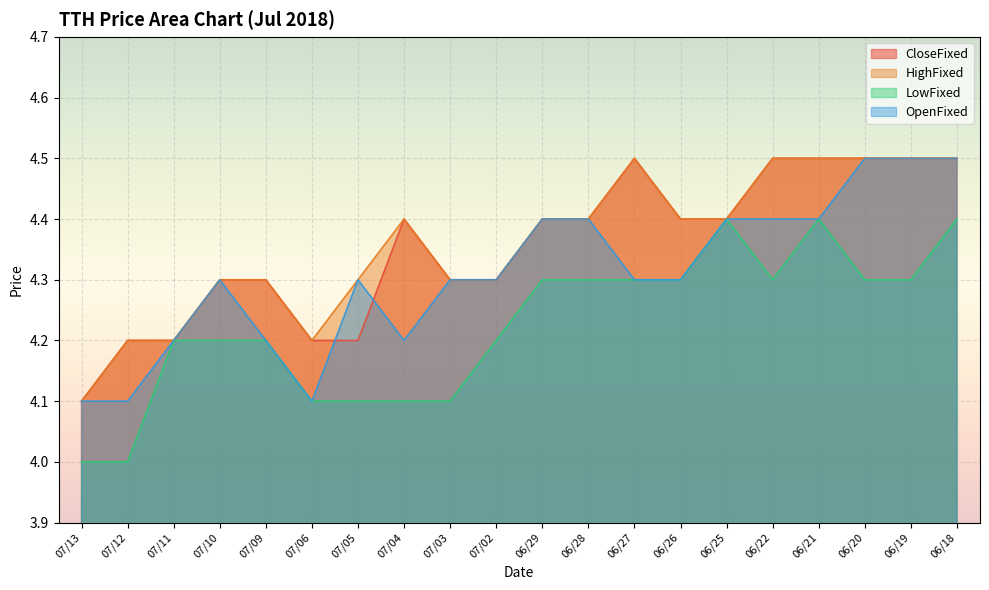

How many lines are shown in the chart?

4